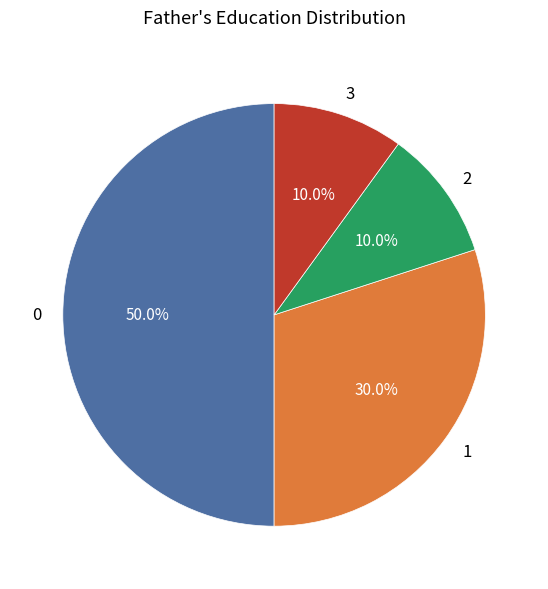

Between 1 and 2, which is larger?

1